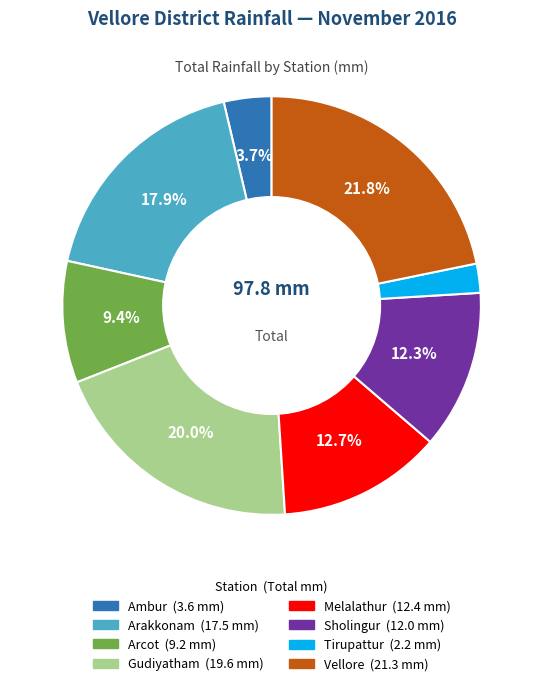

Count the number of slices in the pie.

8